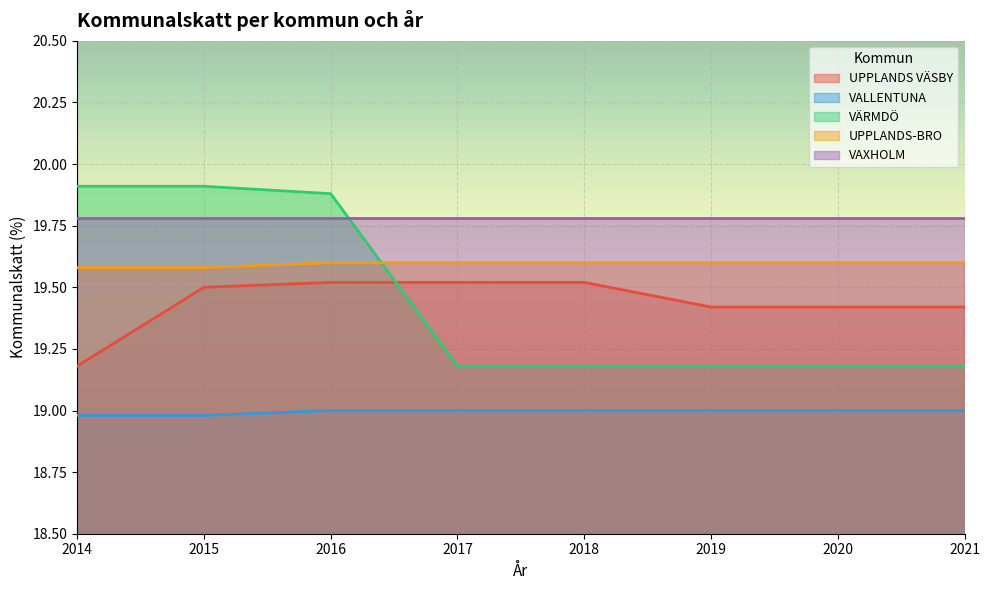

Count the UPPLANDS VÄSBY values in the range 19 to 20.

8